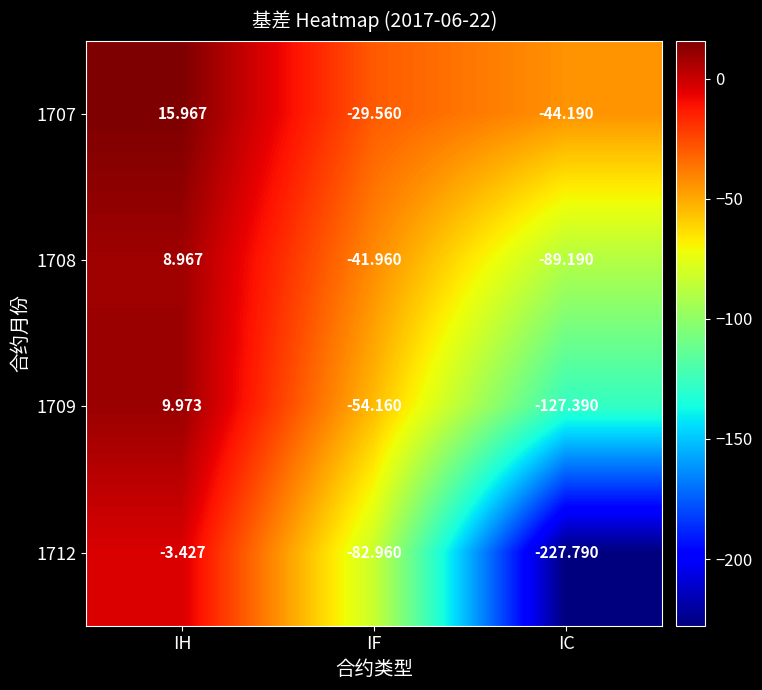

At which category is the sum across all series the highest?

IH